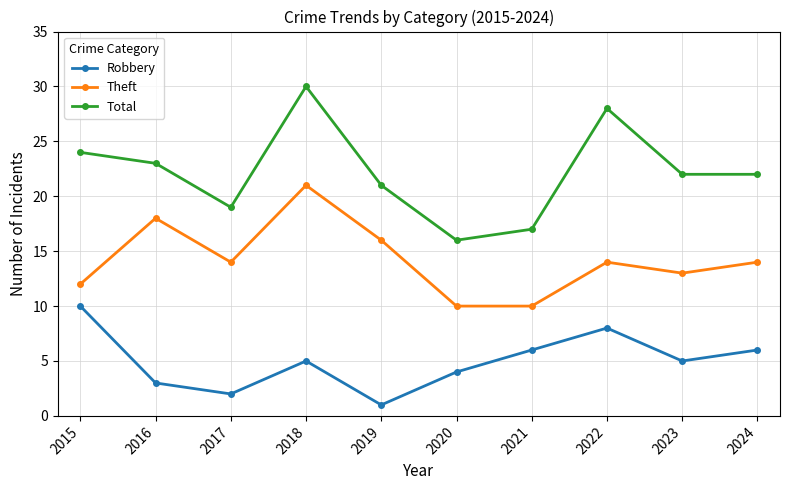

What is the value of the Total point at the 4th from the left?

30